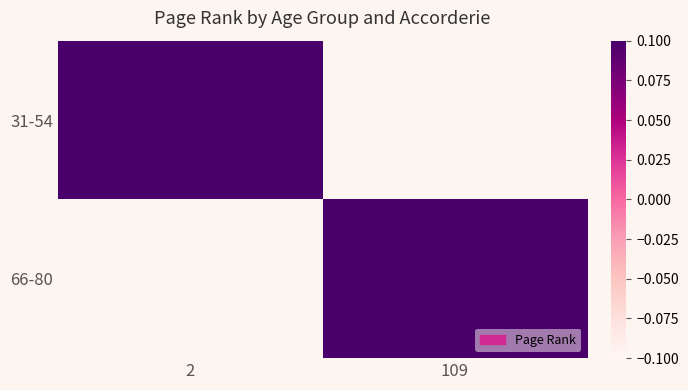

True or false: 31-54 has a value of 0.2 at 2.

False